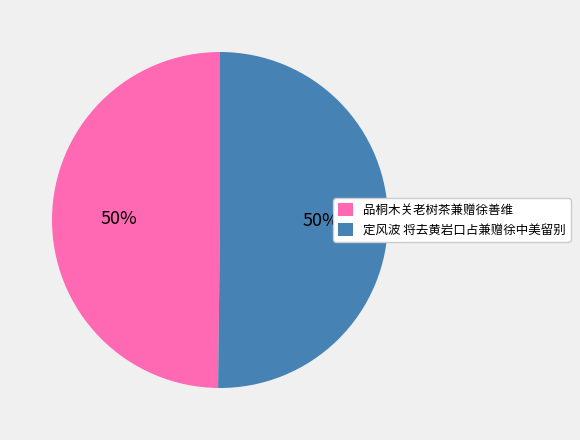

Is it true that 定风波 将去黄岩口占兼赠徐中美留别 is 38% of the pie?

False